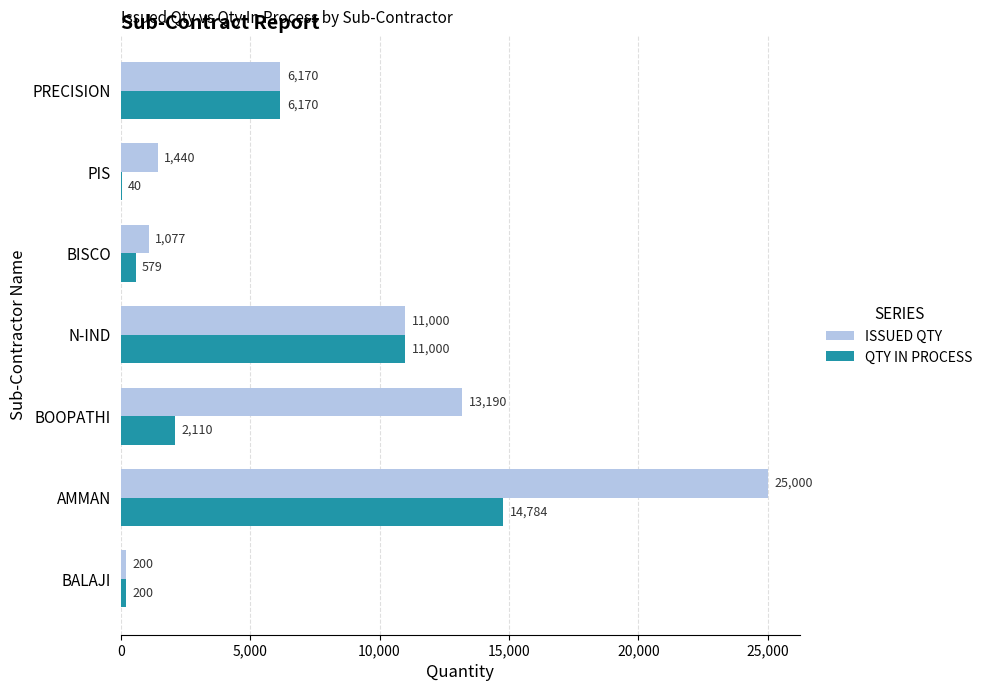

Is the value of QTY IN PROCESS at N-IND greater than the value of ISSUED QTY at PRECISION?

Yes